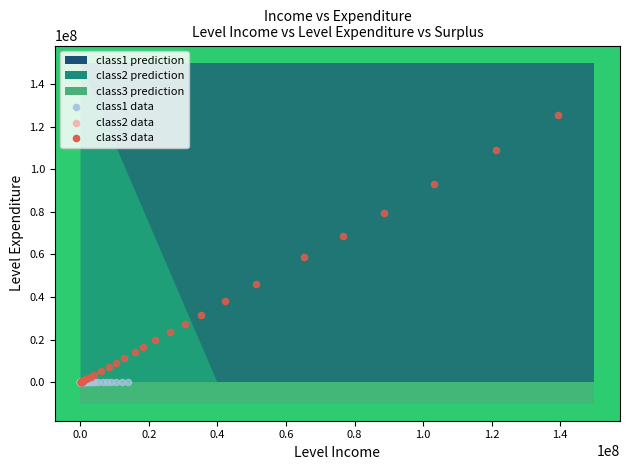

Which series has the largest Y range (max minus min)?

class3 data